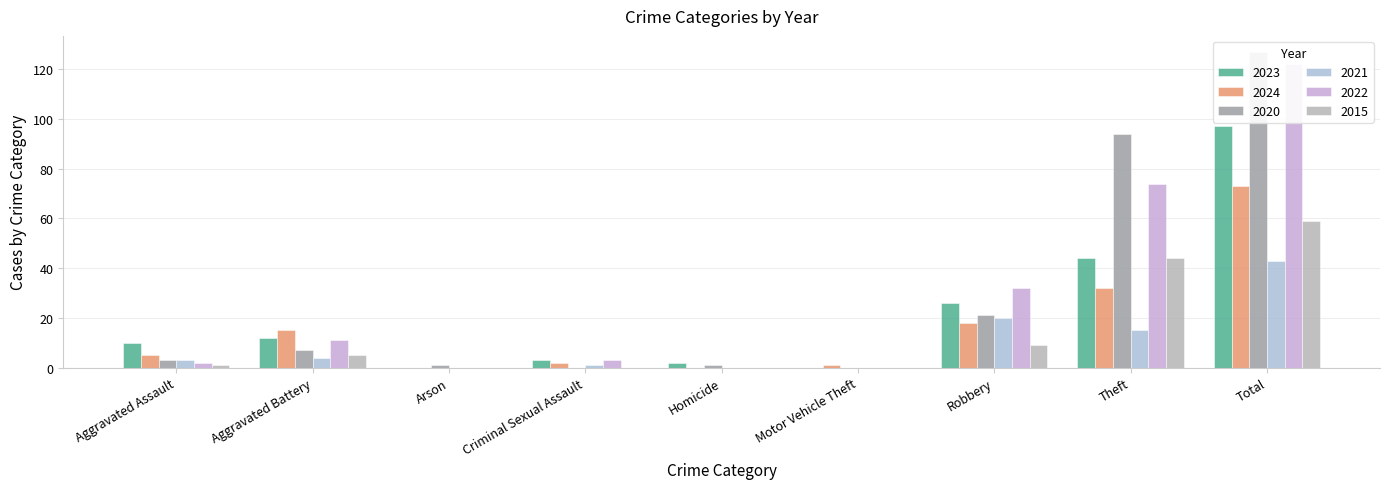

How many distinct data groups are displayed?

6